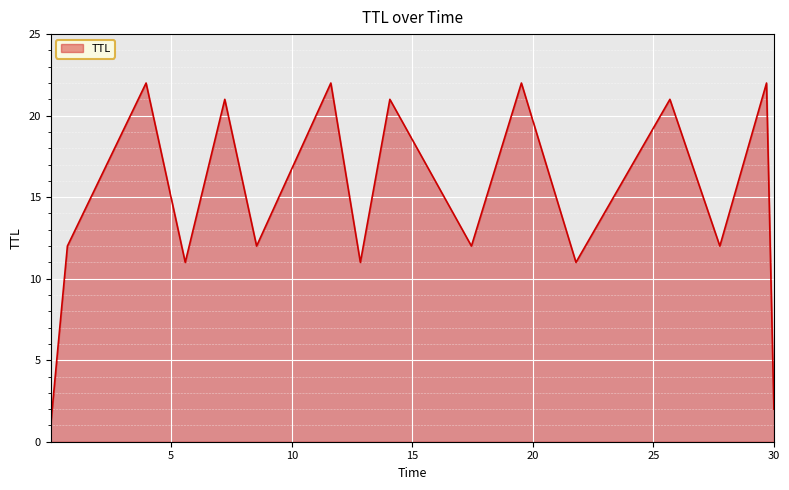

What is the difference between the maximum and minimum values?

21